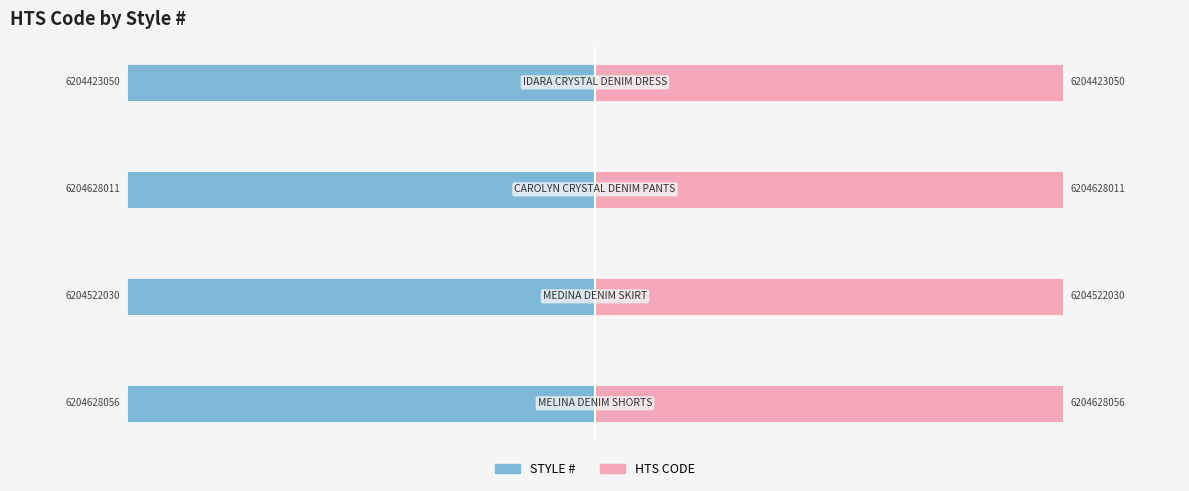

Reading left to right, what are all the values shown in this chart?

STYLE #: -20.0	-20.0	-20.0	-20.0
HTS CODE: 20.0	20.0	20.0	20.0